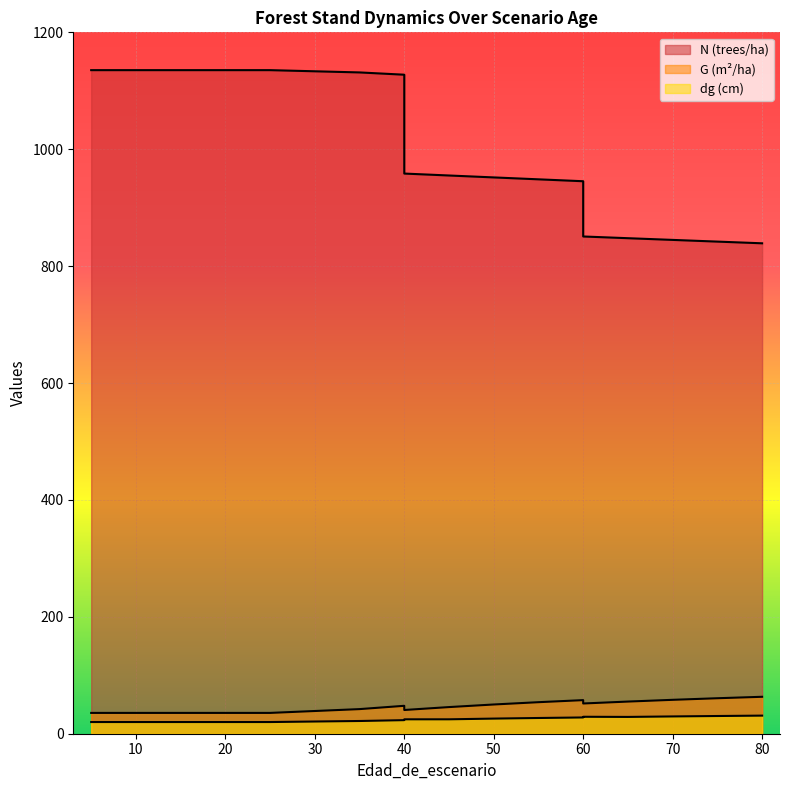

Between 15 and 55, which series saw the biggest shift?

N